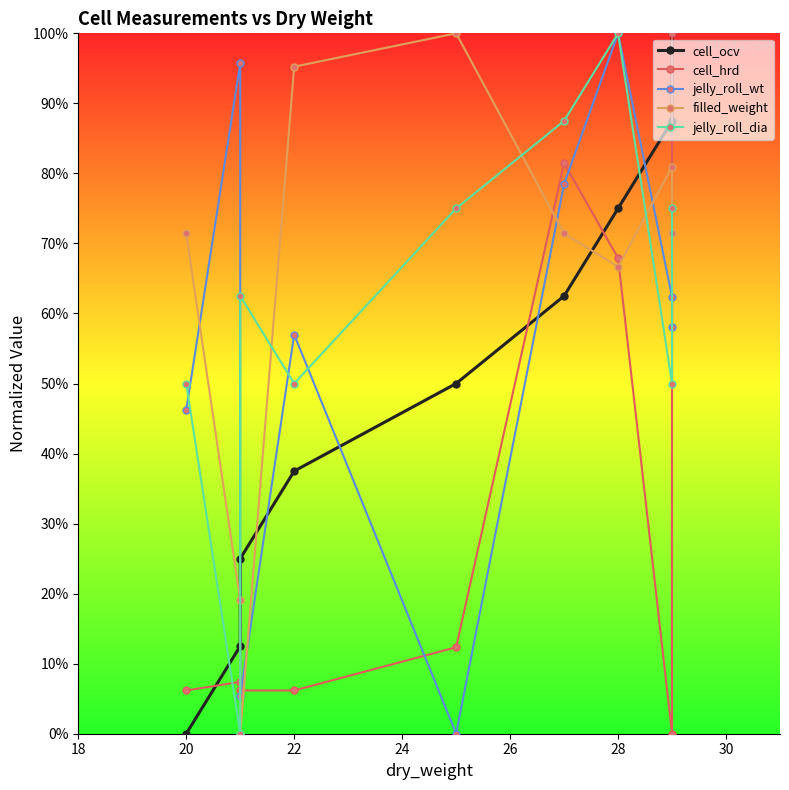

Which series has the largest range (max minus min)?

cell_ocv